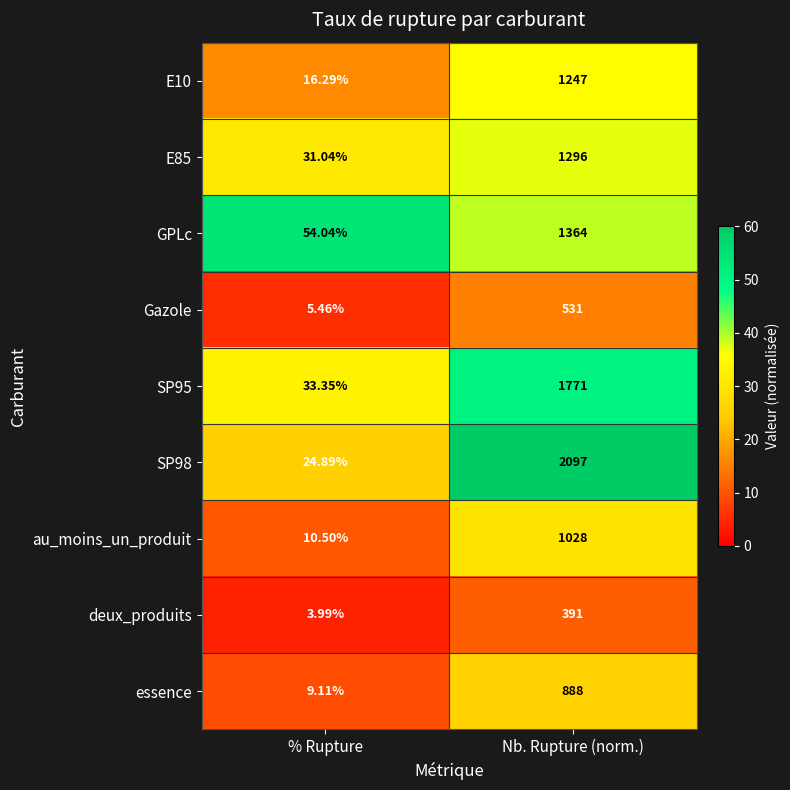

How many data points does each series have?

2